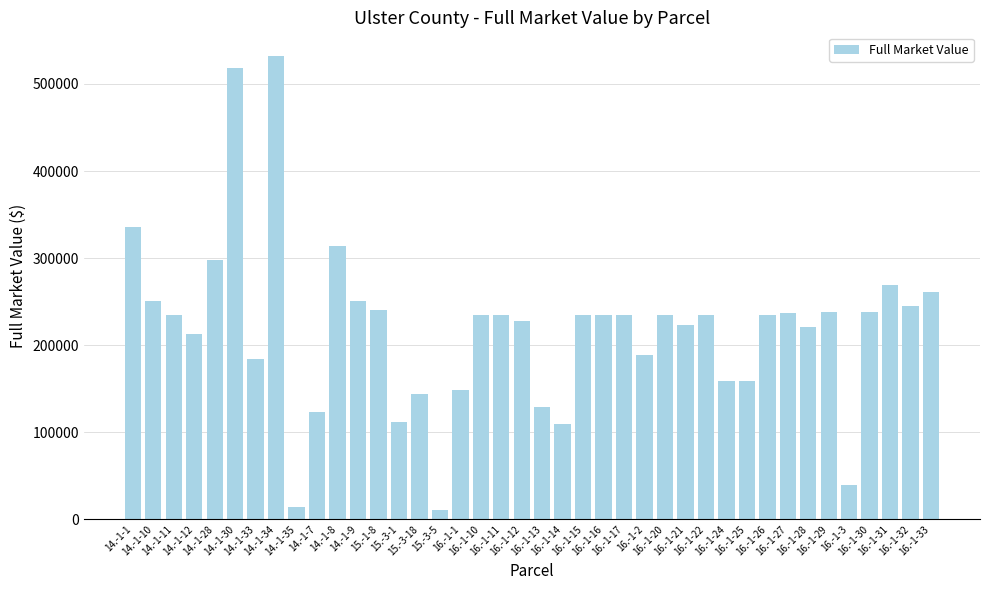

What is the approximate value at 16.-1-31, to the nearest 100?

268700